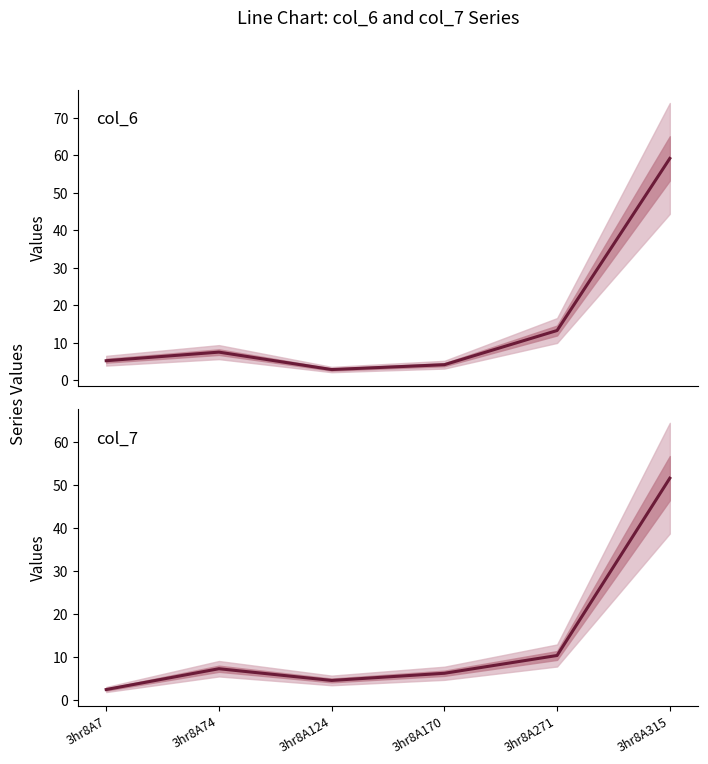

Which category has the highest value in the col_6 series?

3hr8A315